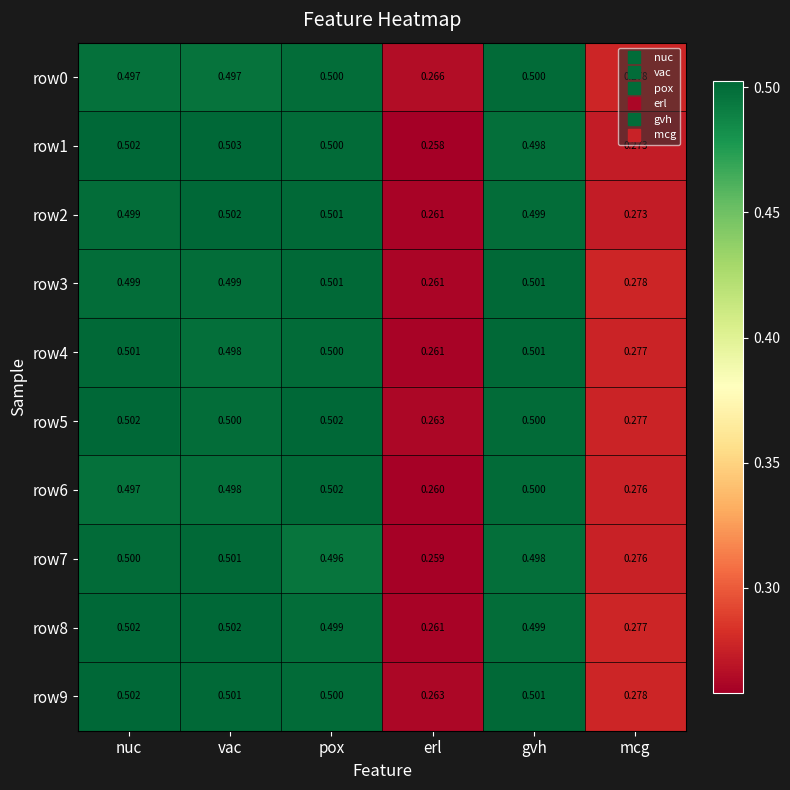

Which category has the lowest value in the row2 series?

erl